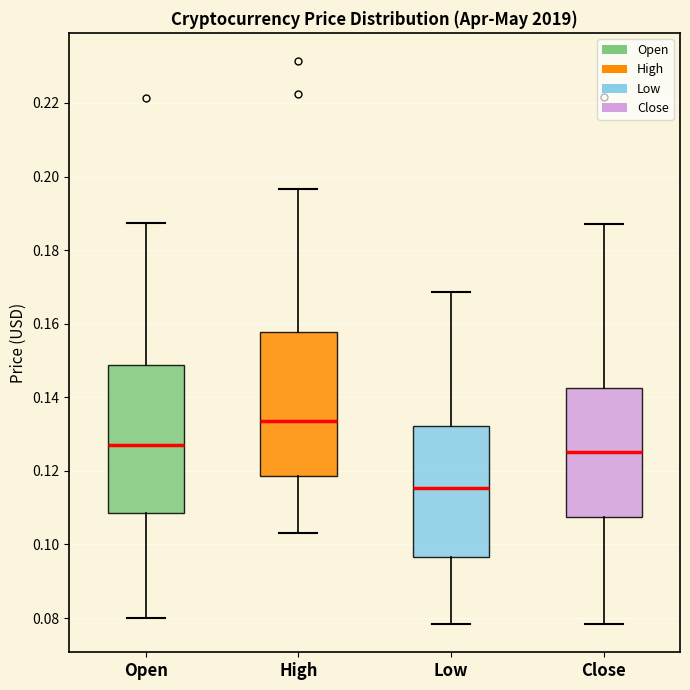

Where is the upper edge of the box for High on the y-axis? The values are not printed on the chart, so give them approximately, as read against the axis.

0.158